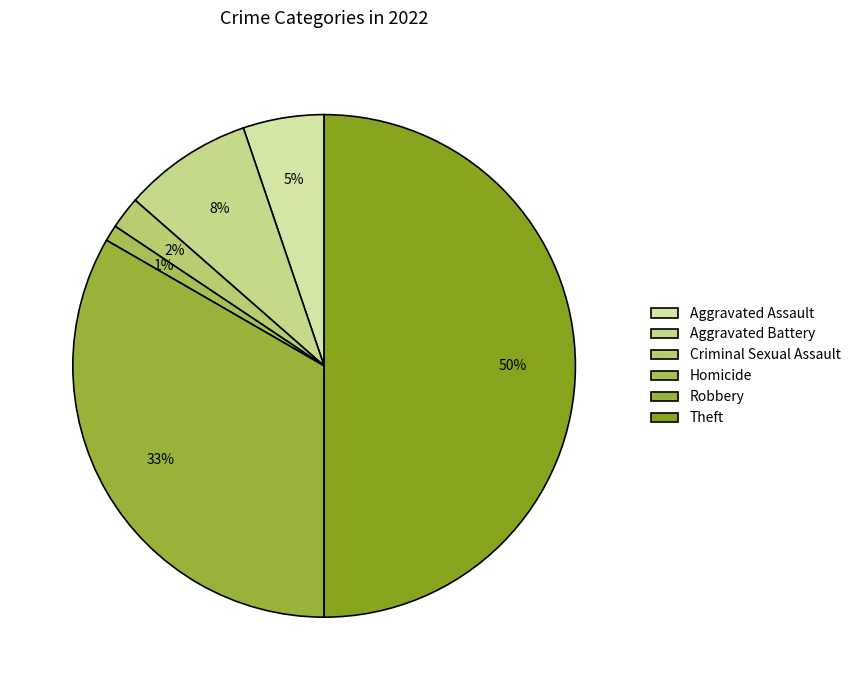

How many segments does this pie chart have?

6